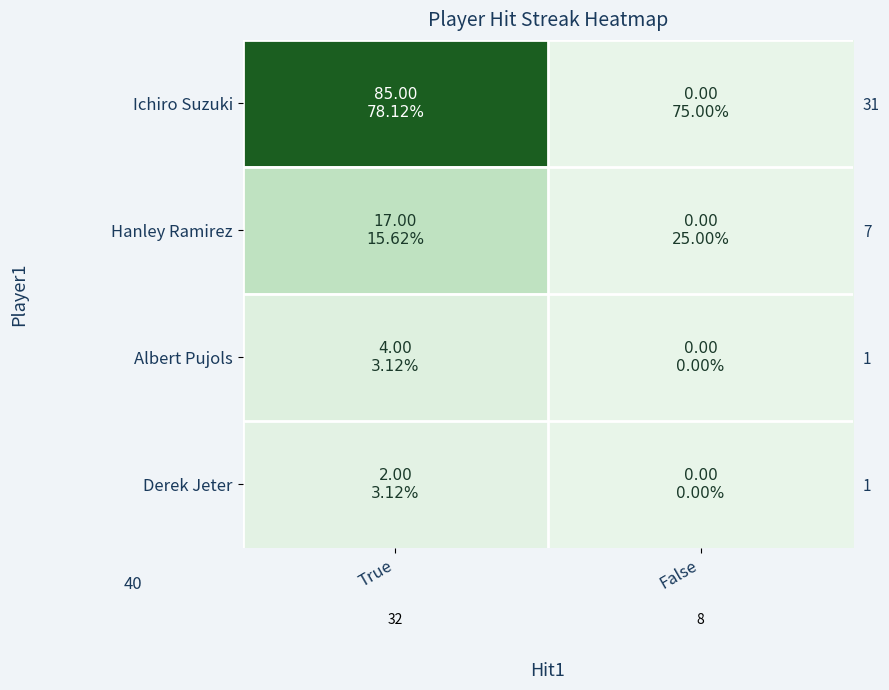

Which series has the largest range (max minus min)?

Ichiro Suzuki